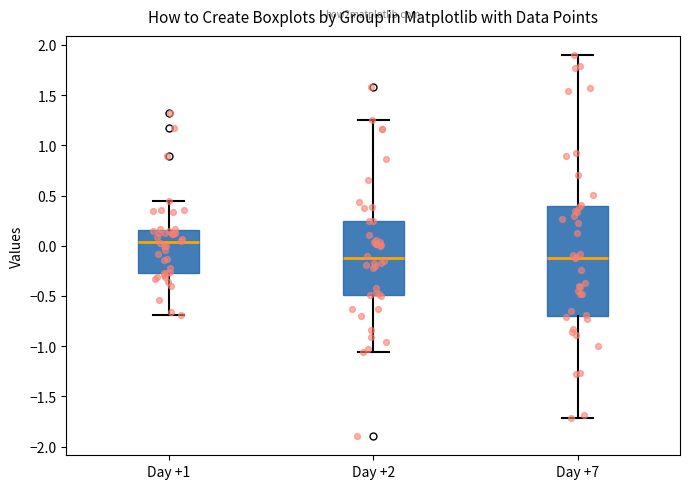

Which box is the tallest, from its lower edge to its upper edge?

Day +7